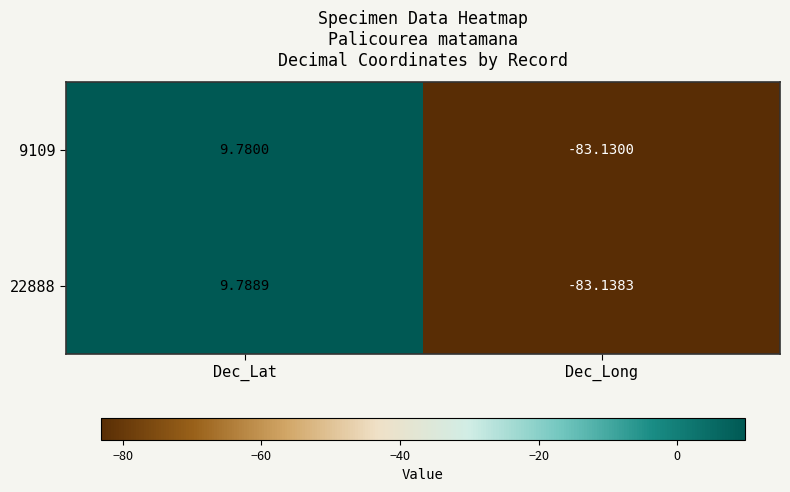

Rank the categories by 22888 value from highest to lowest.

Dec_Lat, Dec_Long